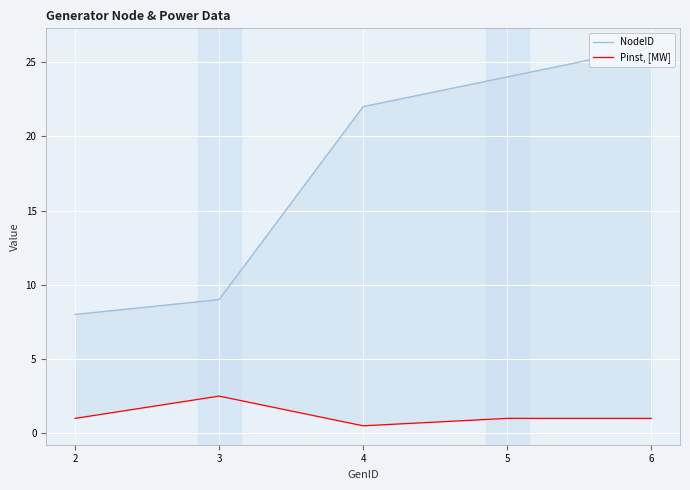

What is the sum of all Pinst, [MW] values?

6.0